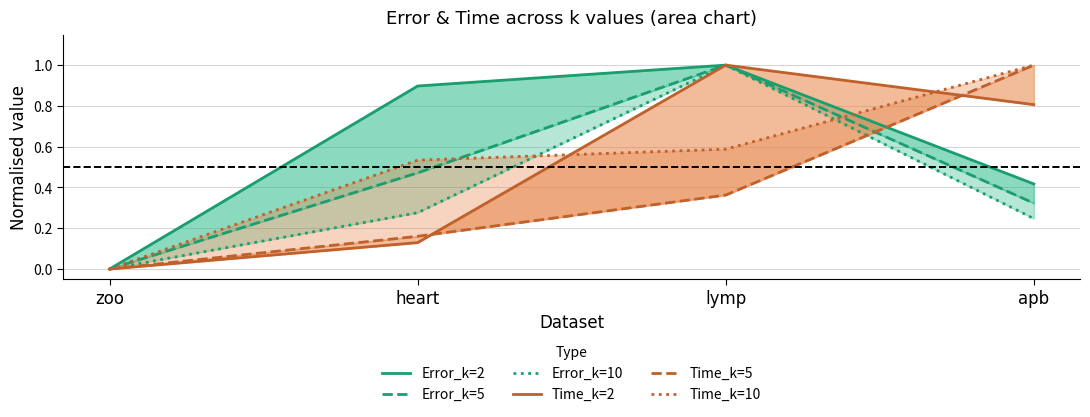

How many categories are shown in the chart?

4